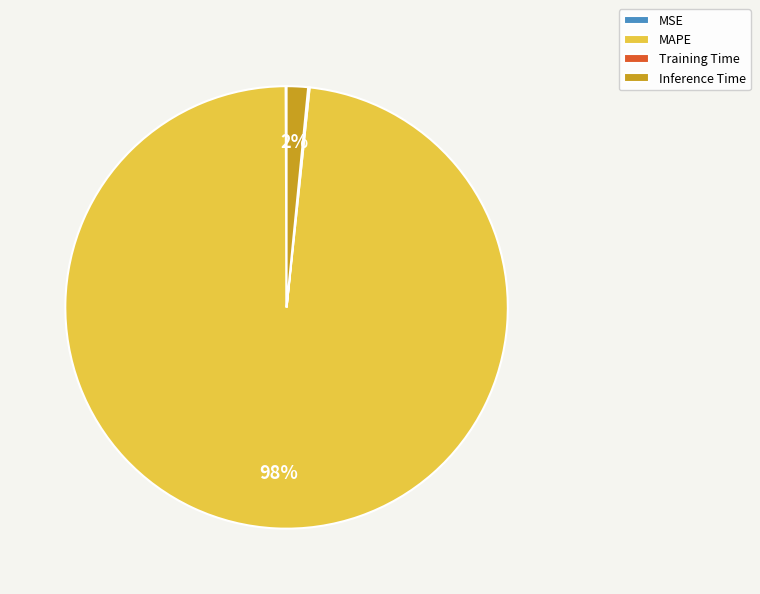

True or false: Inference Time accounts for 2% of the total.

True